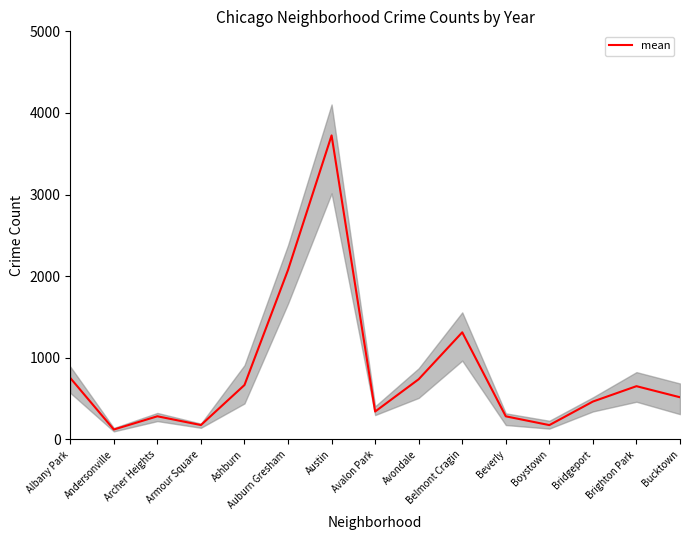

What is the sum of all values?

12291.8